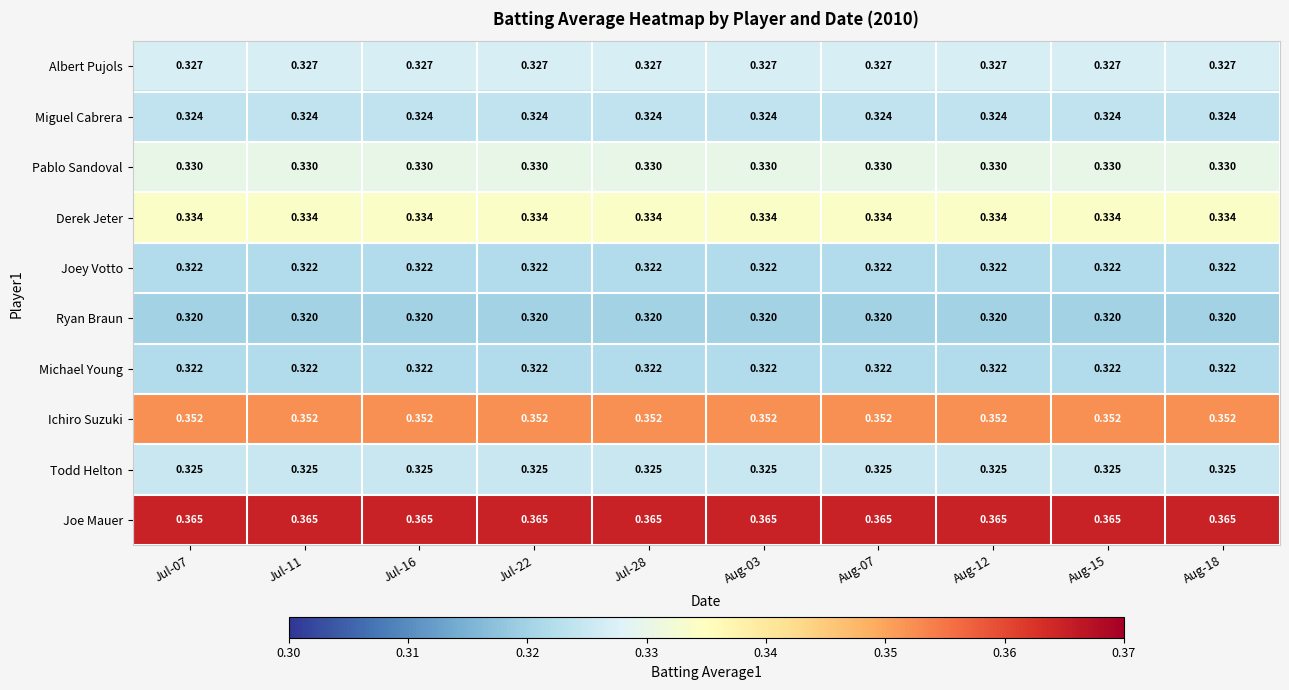

Which series has the largest total across all categories?

Joe Mauer